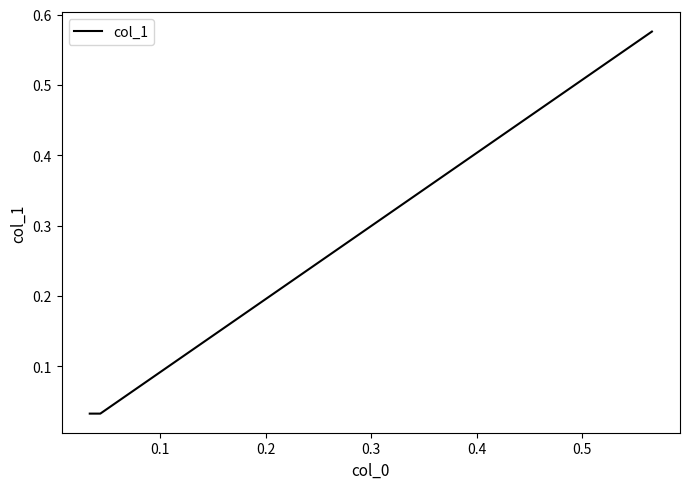

What is the difference between the maximum and second lowest values?

0.5